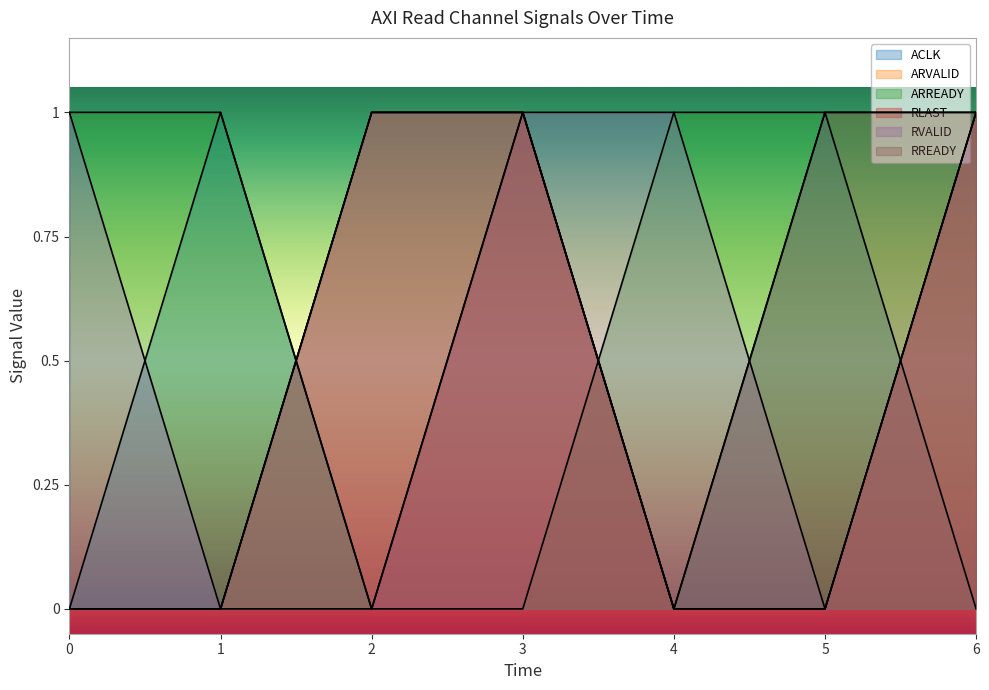

Reading left to right, what are all the values shown in this chart?

ACLK: 0	1	0	1	0	1	0
ARVALID: 0	0	1	1	0	0	1
ARREADY: 1	1	0	0	1	1	1
RLAST: 0	0	0	1	0	0	1
RVALID: 1	0	1	1	1	0	1
RREADY: 0	0	1	1	0	1	1